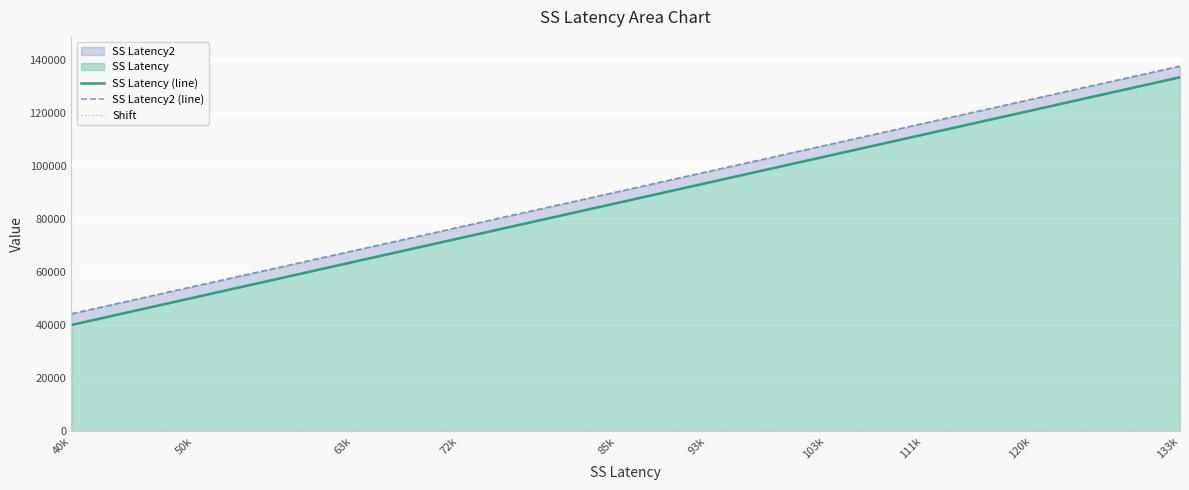

Is it true that SS Latency2 (line) equals 32140 at 17?

False